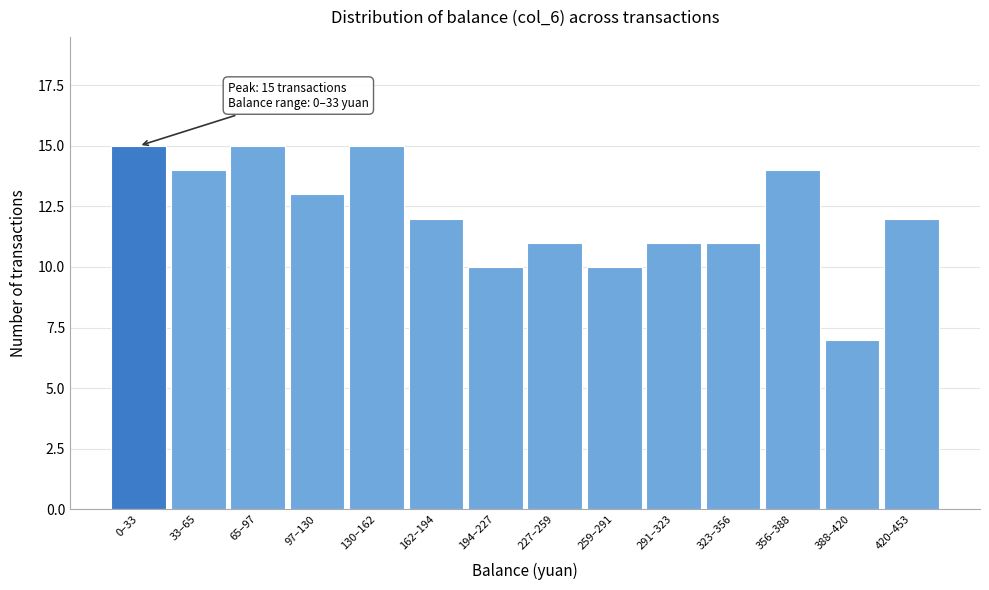

Reading left to right, list all the values displayed in this chart.

0–33=15	33–65=14	65–97=15	97–130=13	130–162=15	162–194=12	194–227=10	227–259=11	259–291=10	291–323=11	323–356=11	356–388=14	388–420=7	420–453=12